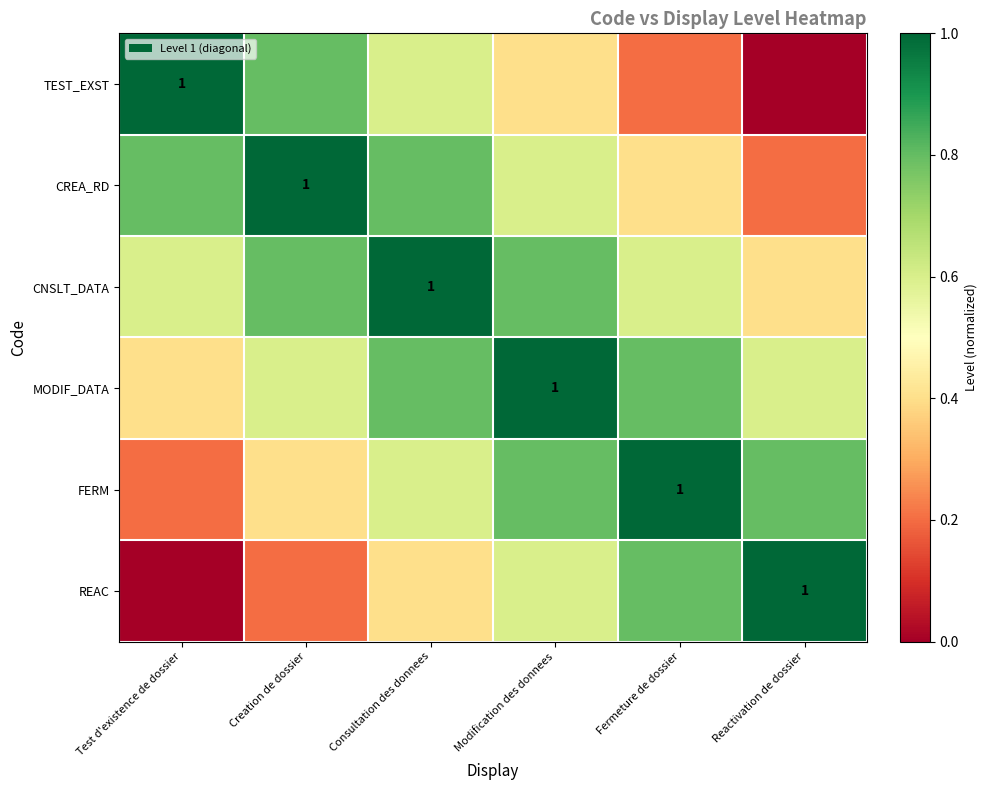

The value of TEST_EXST at Reactivation de dossier is 0.0. True or false?

True